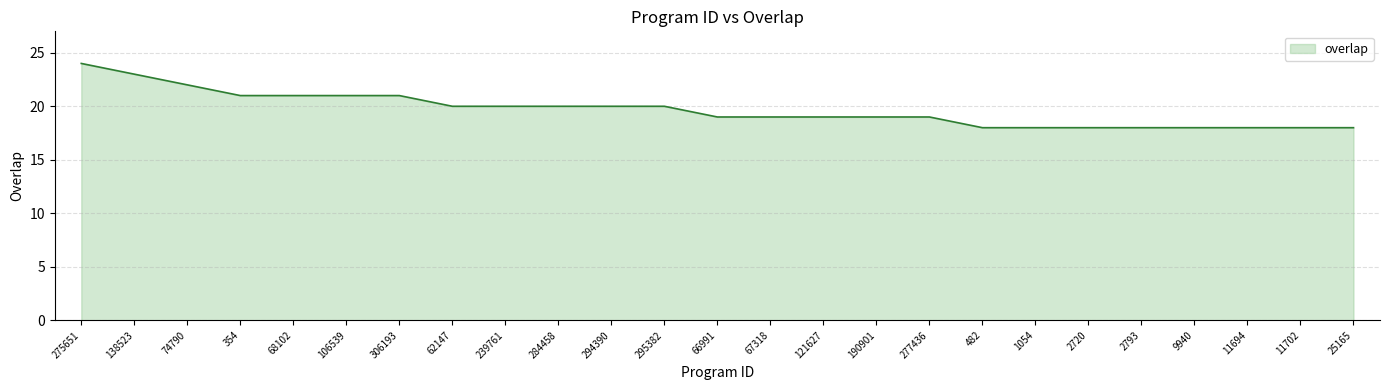

What is the maximum value shown in the chart?

24